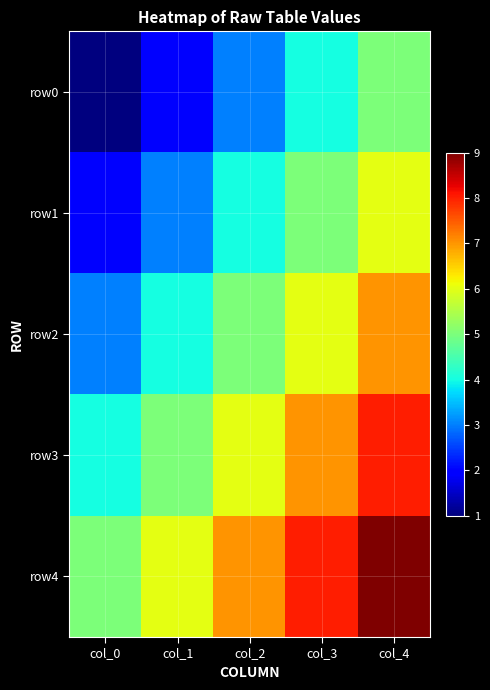

Which series has the widest spread of values?

row0